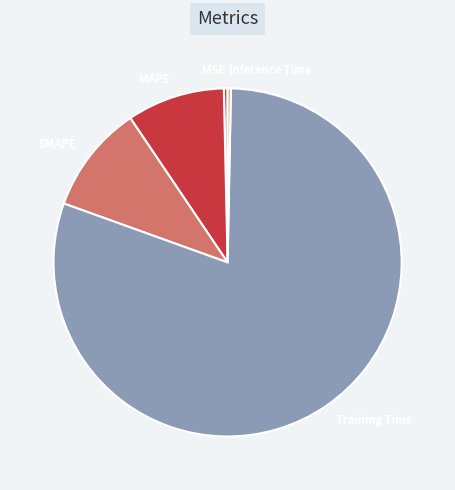

Between Inference Time and MAPE, which is larger?

MAPE